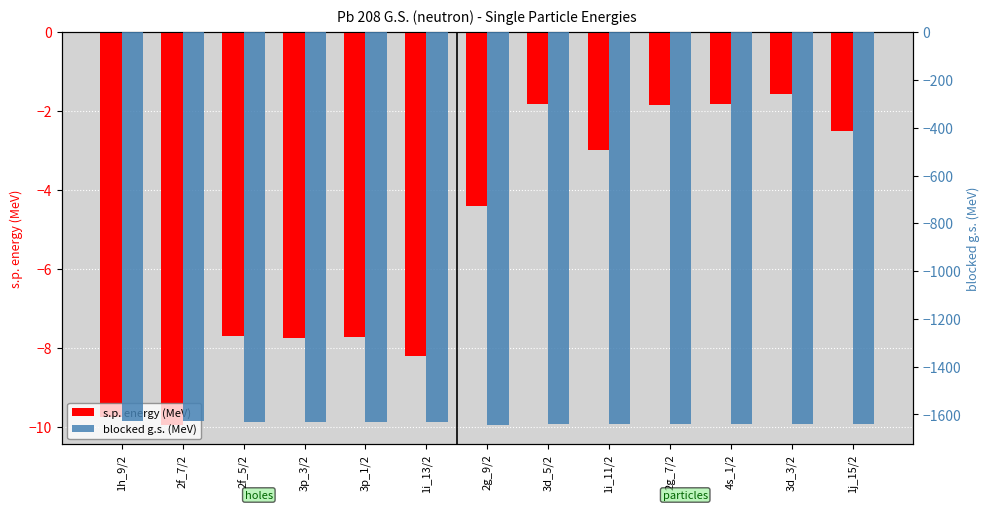

What is the sum of the blocked g.s. (MeV) values at 4s_1/2 and 1i_13/2?

-3271.1